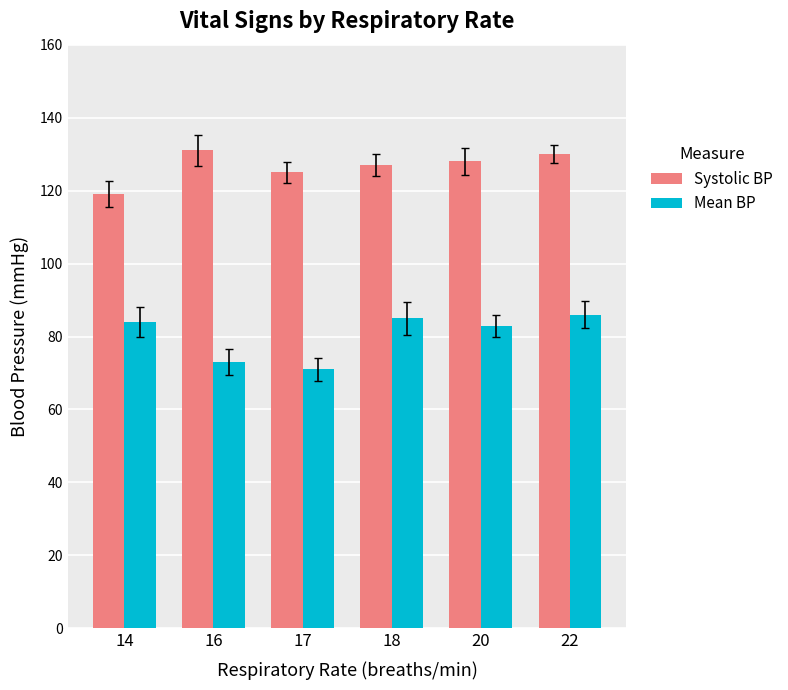

Is the value of Systolic BP at 14 greater than the value of Mean BP at 18?

Yes